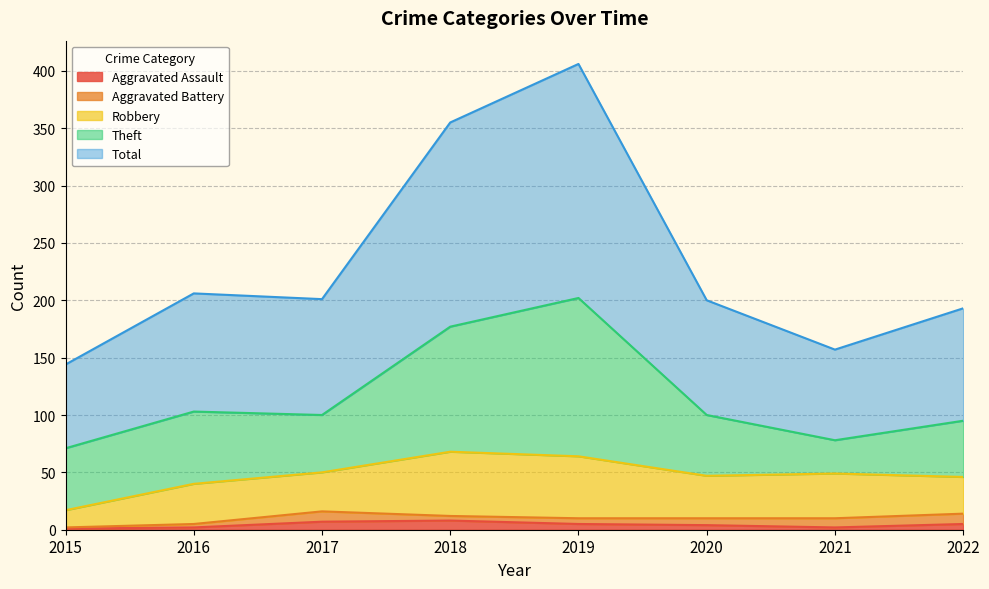

Which has a higher value, 2021 or 2015?

2021